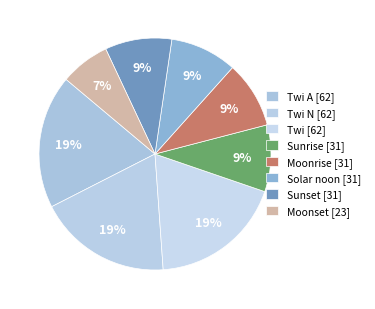

How many slices are in this pie chart?

8